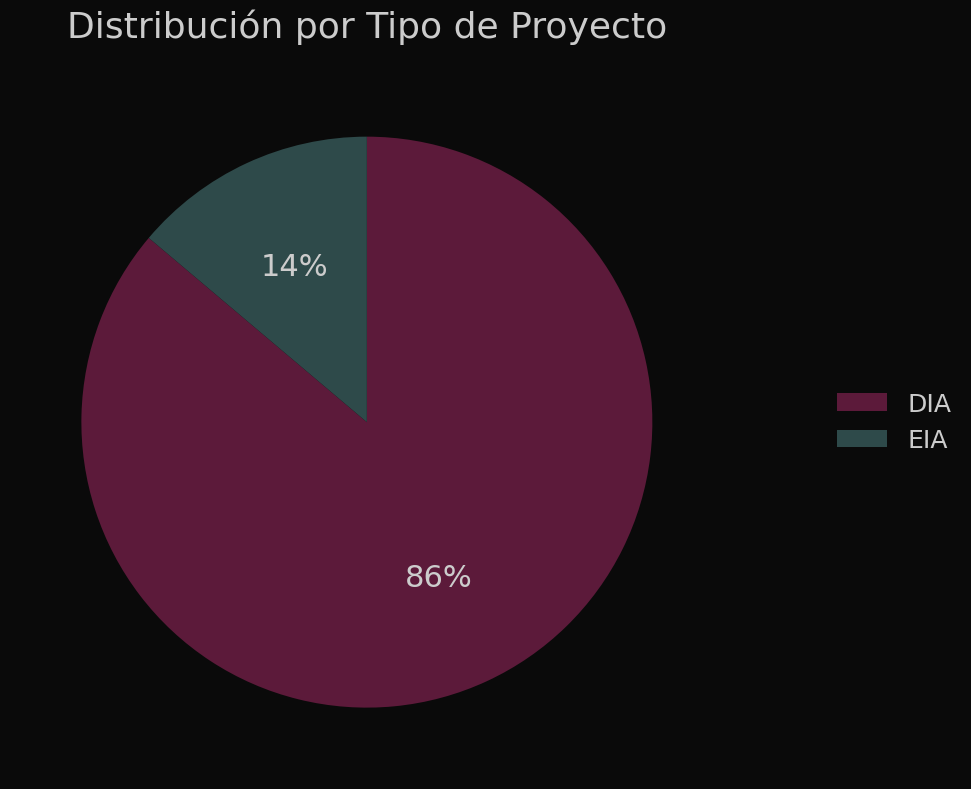

To the nearest percent, what is the difference between the largest and smallest slice percentages?

72%